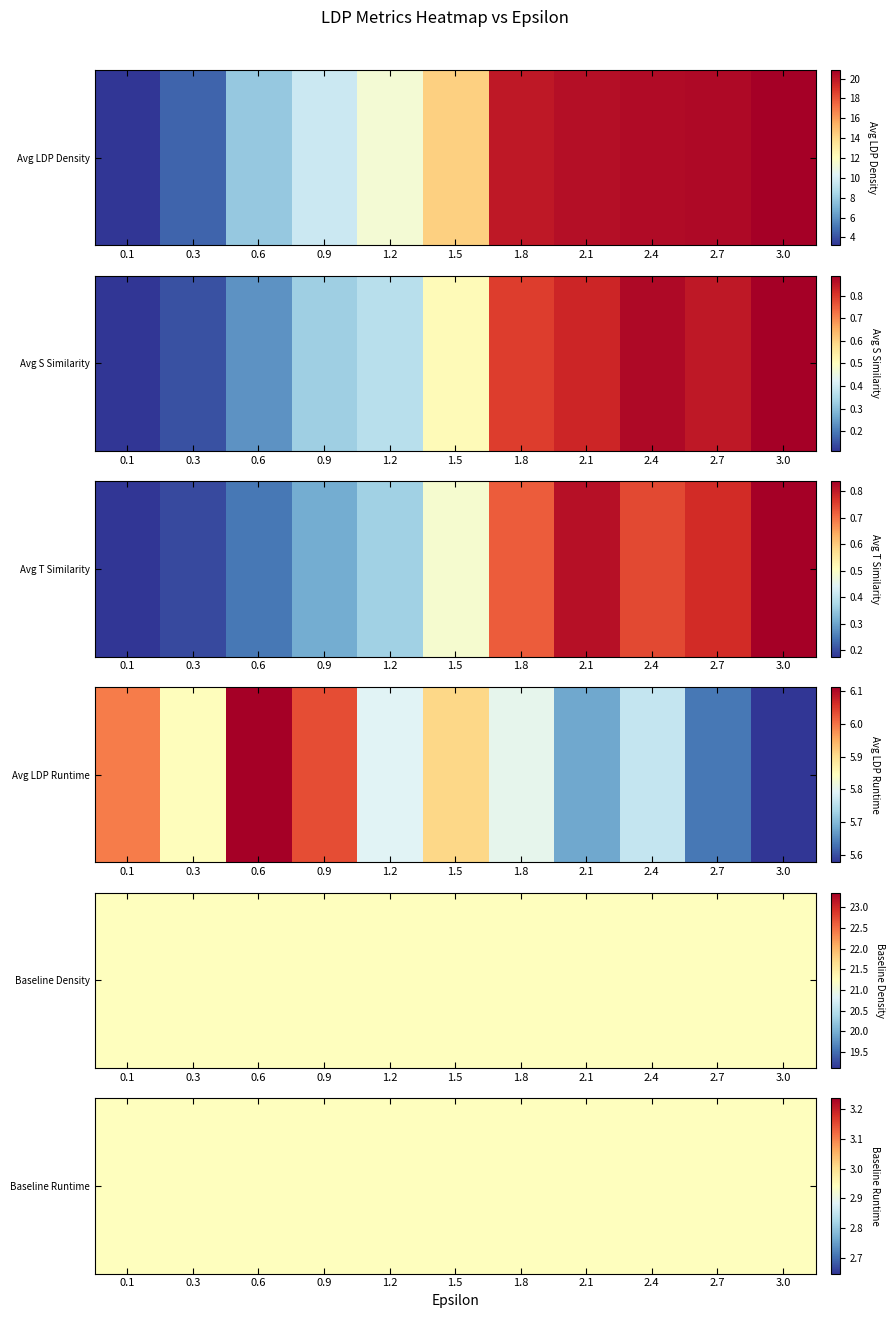

What is the sum of all Avg LDP Density values?

152.9